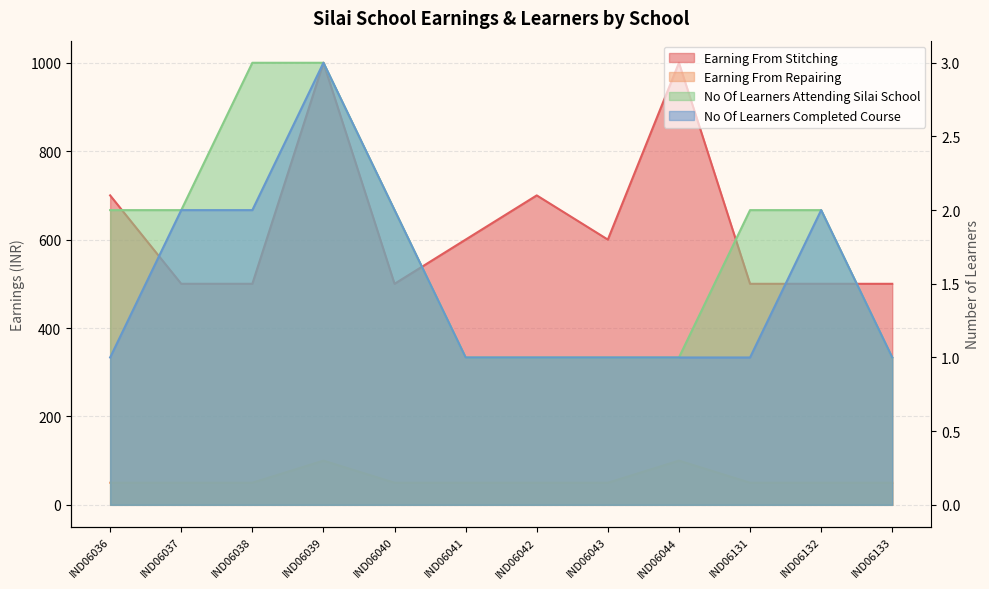

The Earning From Stitching series shows 600 at IND06041. True or false?

True